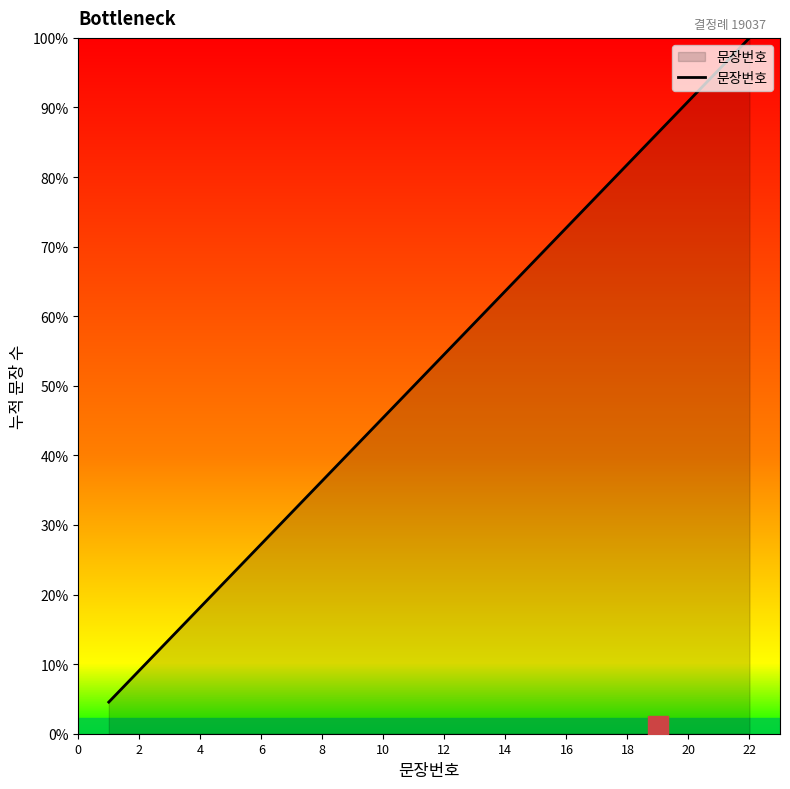

True or false: there are more than 1 points higher than both neighbors.

False